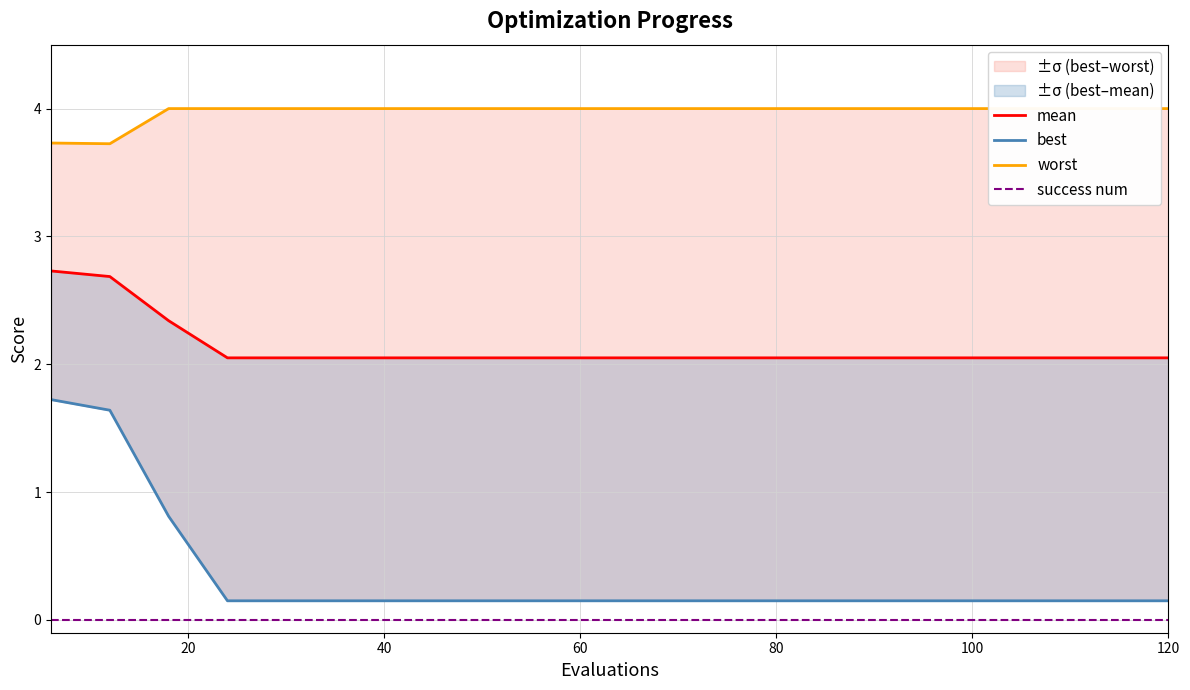

At how many categories does at least one series exceed 1?

20